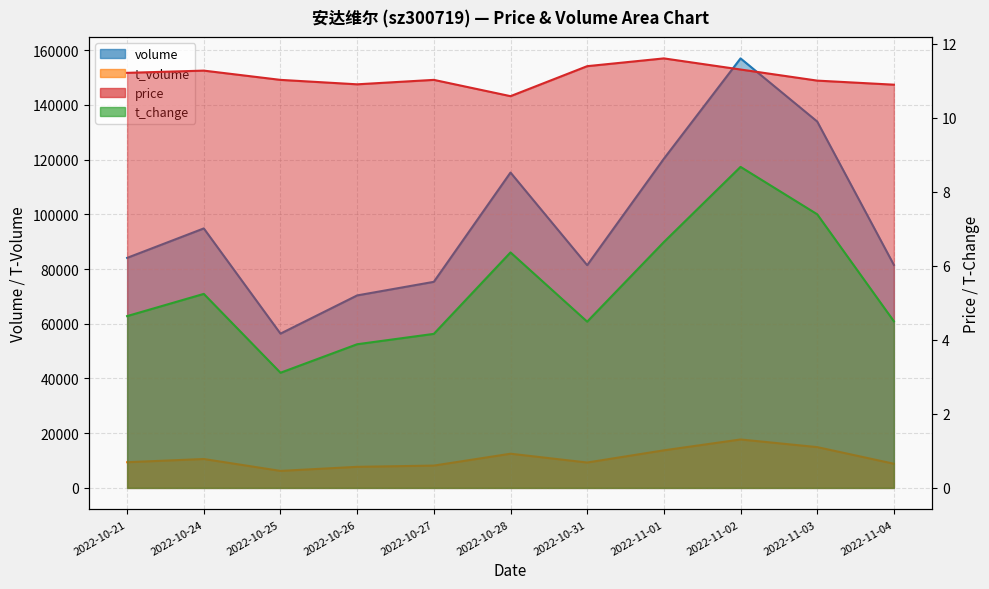

What is the difference between the maximum and minimum values in the t_volume series?

11489.0